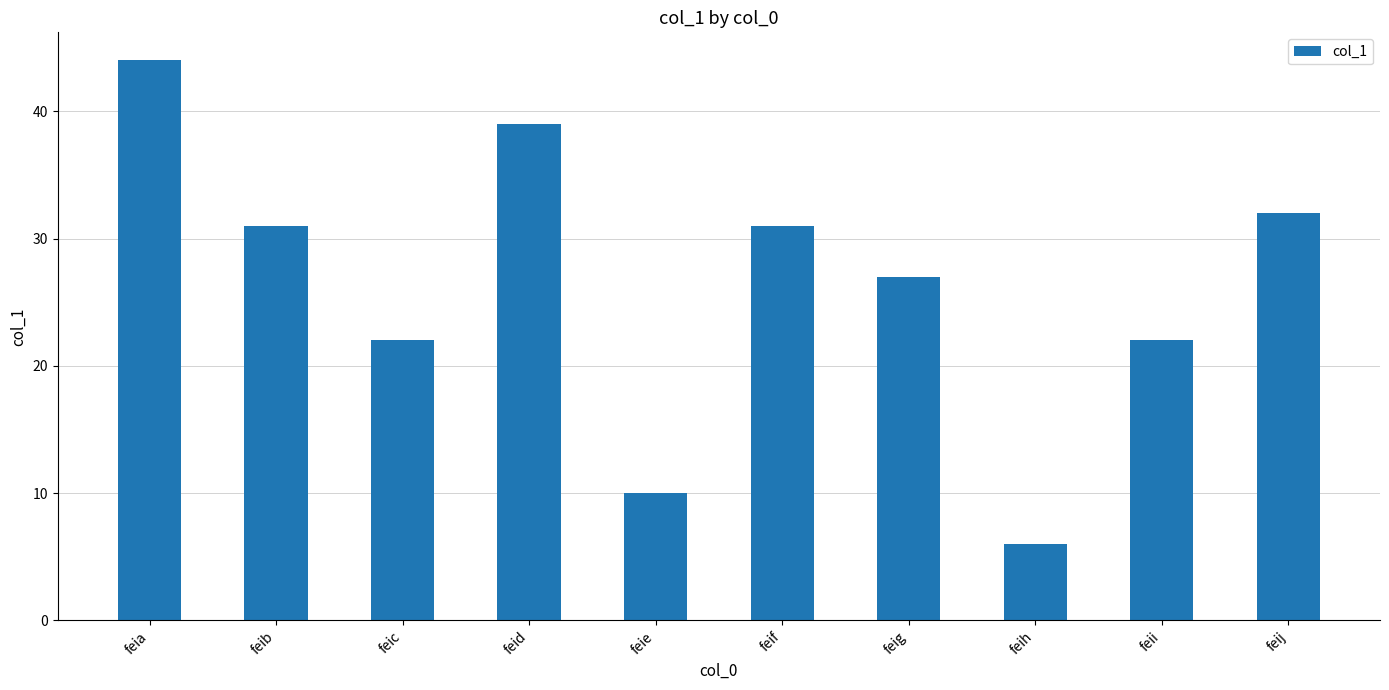

What is the difference between the maximum and second lowest values?

34